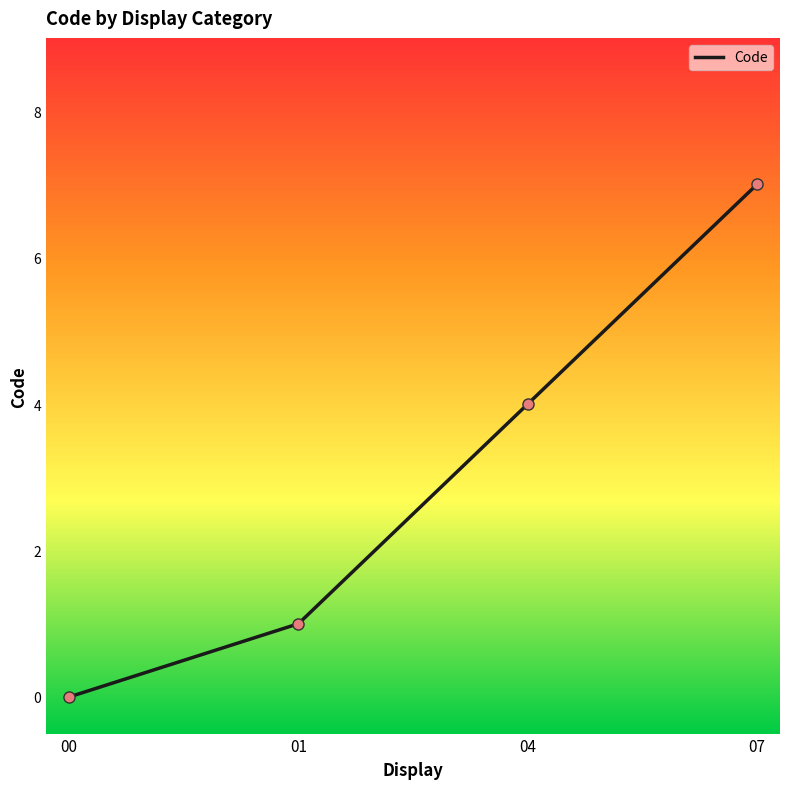

What is the change in value from 04 to 07?

+3